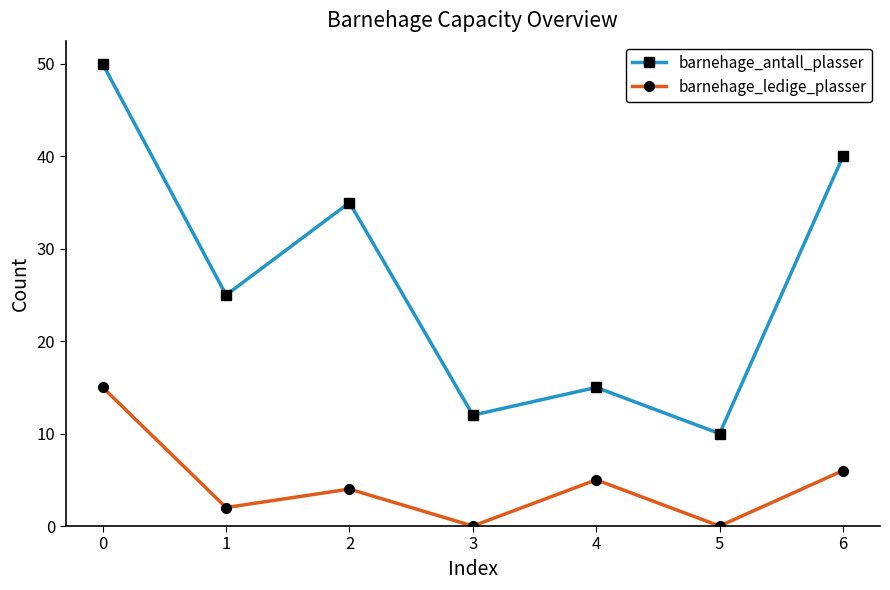

List the series in order of their peak value, lowest first.

barnehage_ledige_plasser, barnehage_antall_plasser